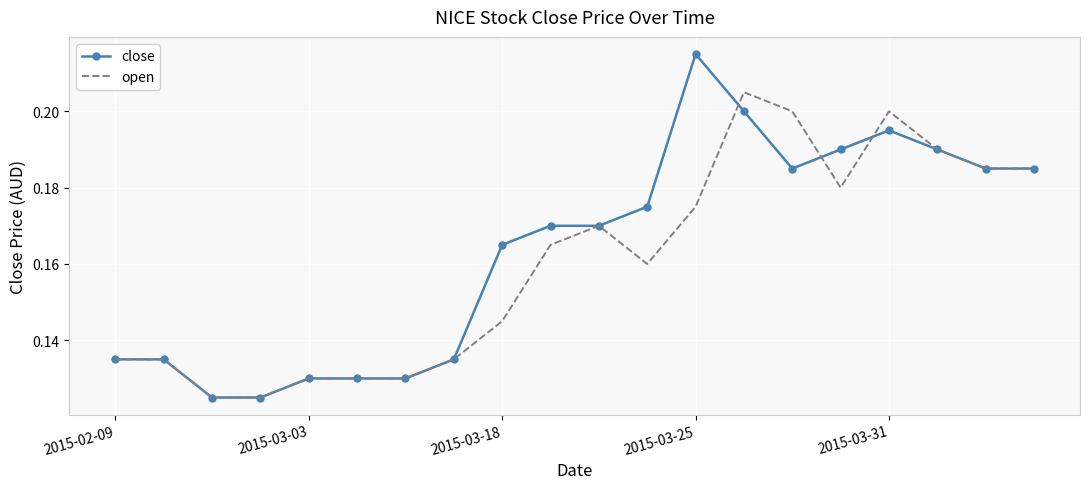

Rank the series by their average value, from lowest to highest.

open, close